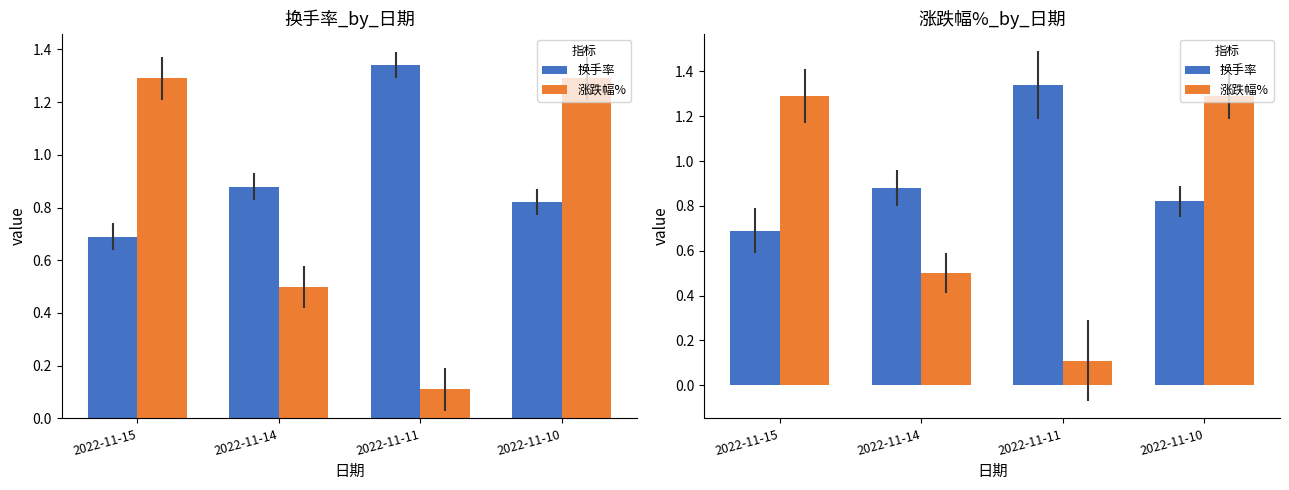

How many groups of bars are there?

4